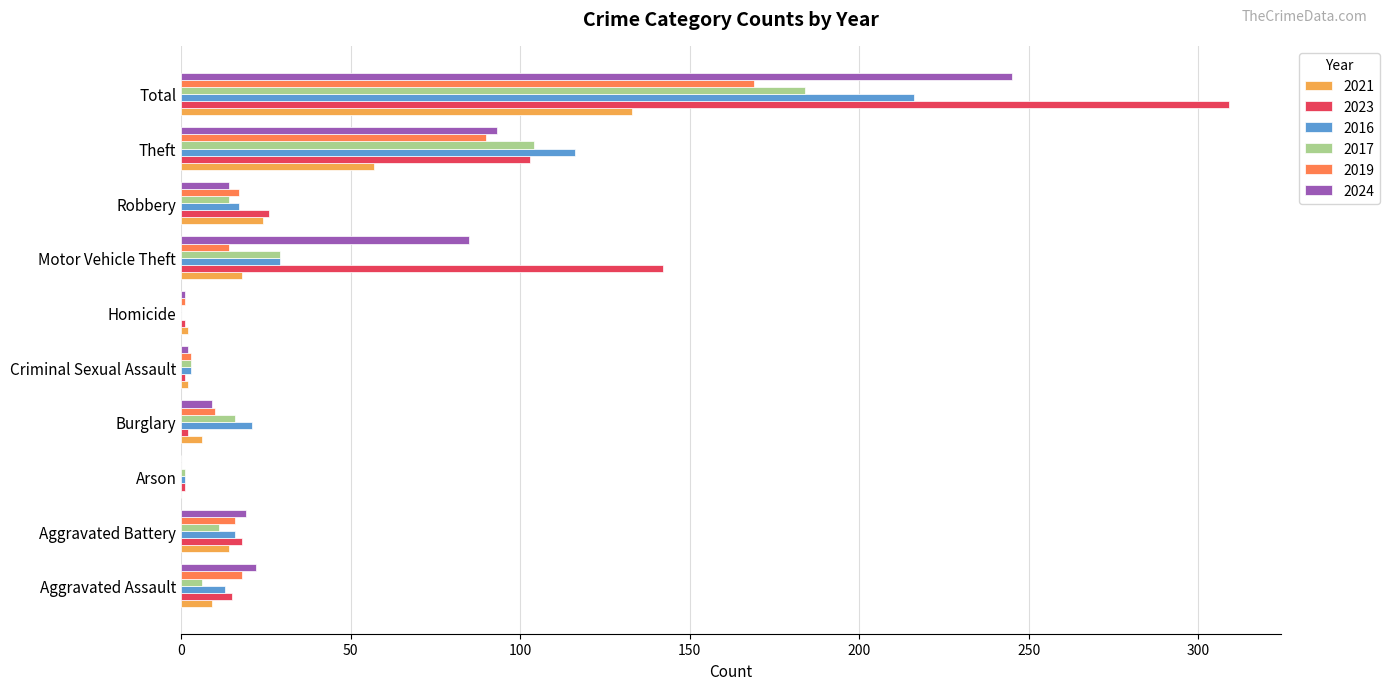

What is the total value across all series at Aggravated Battery?

94